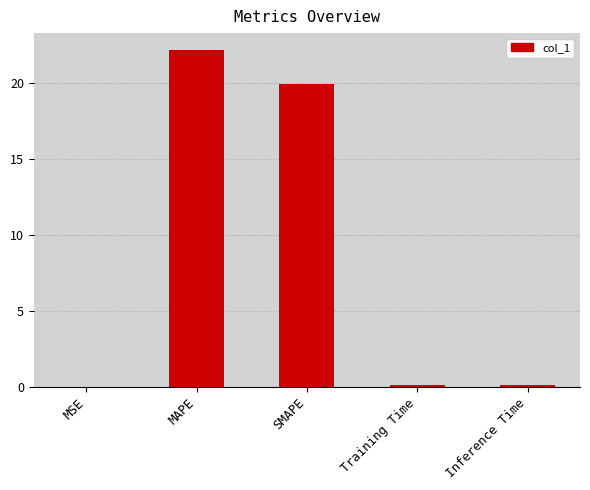

What is the greatest value displayed?

22.2